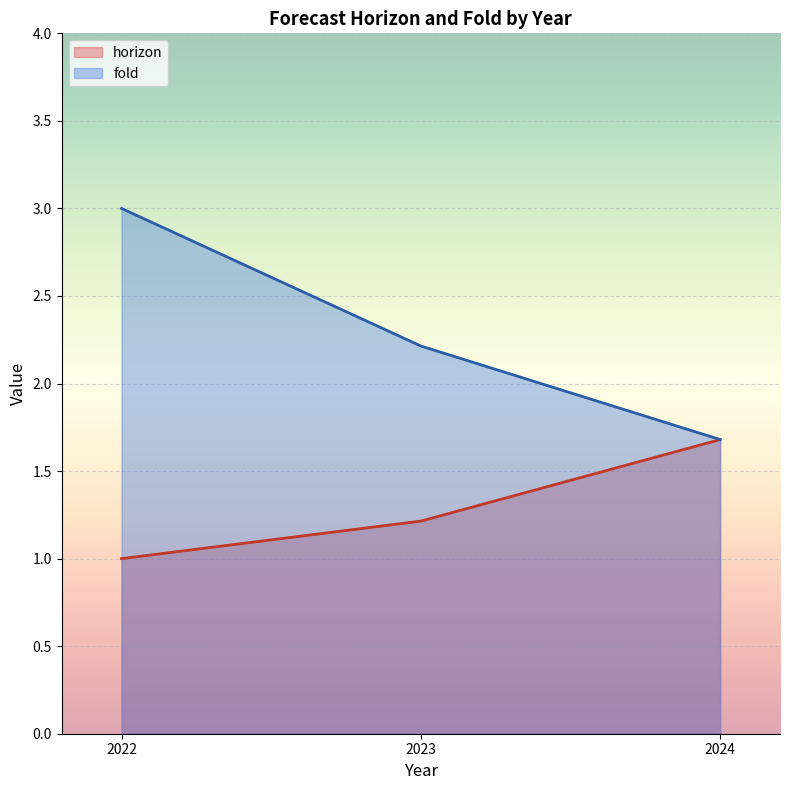

Reading right to left, transcribe all the data shown in this chart.

horizon: 1.7	1.2	1.0
fold: 1.7	2.2	3.0